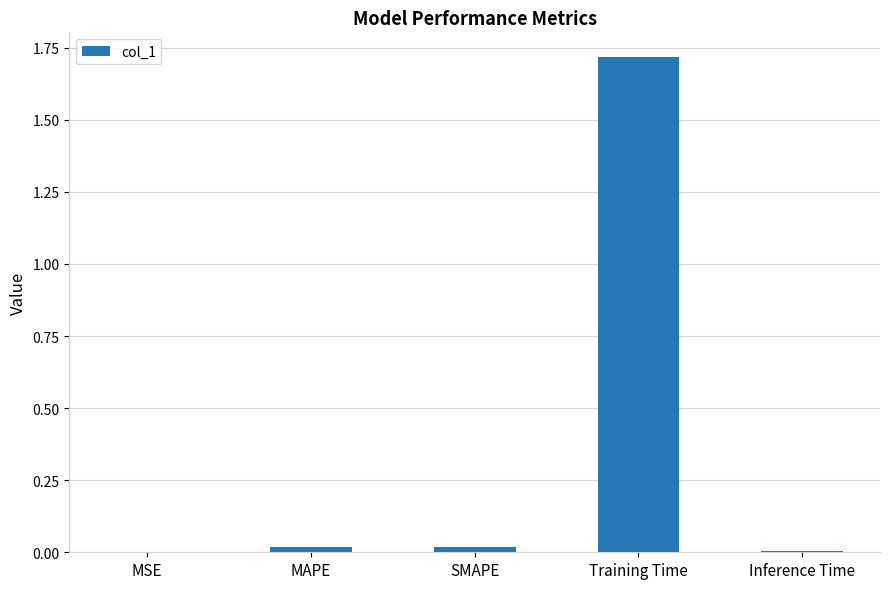

Are the bars grouped side by side (vs. stacked)?

No